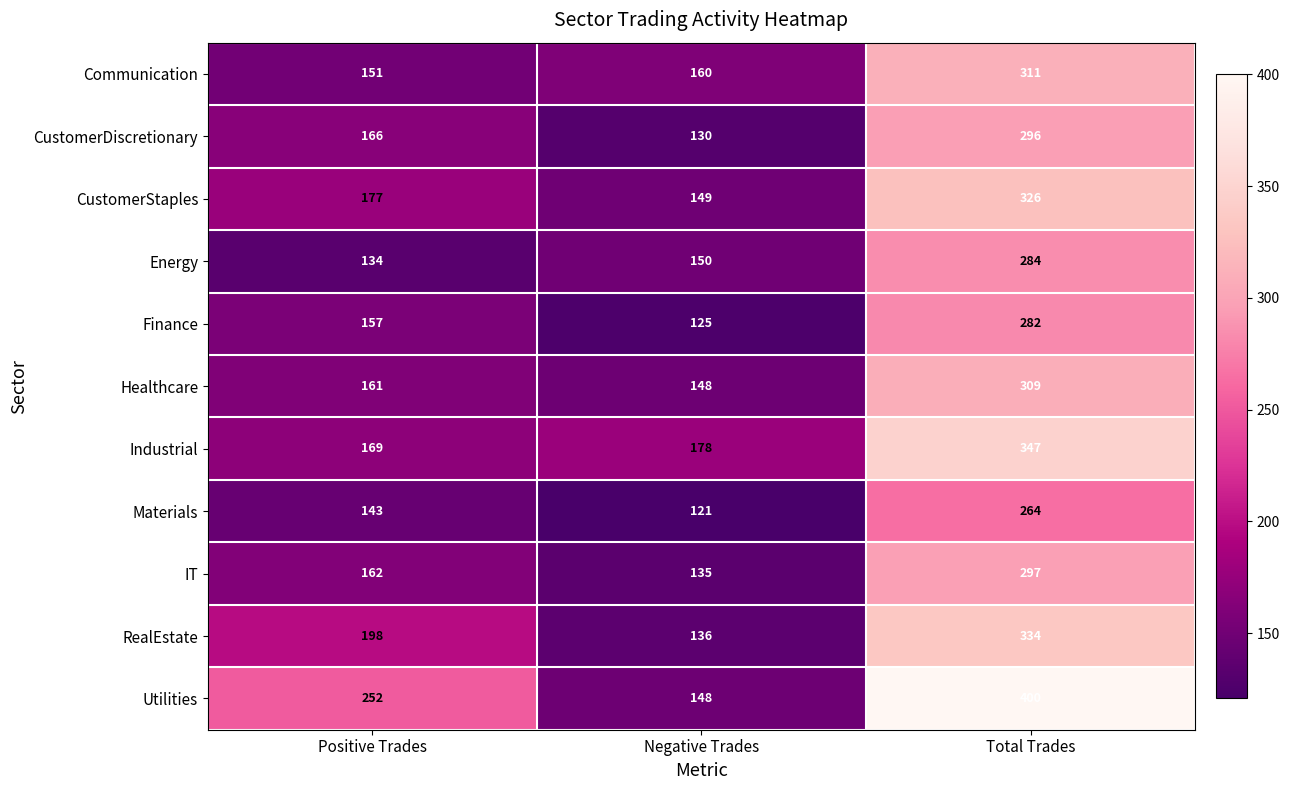

Which series changed the most between Positive Trades and Total Trades?

Industrial